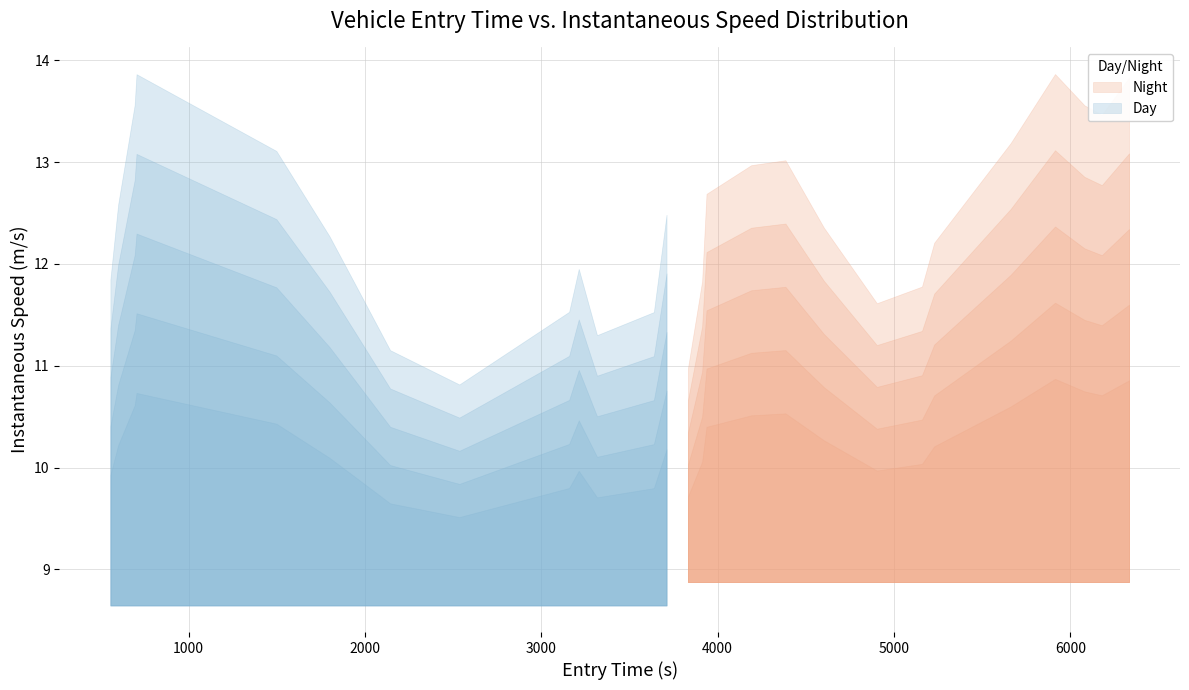

Count the number of data series in this chart.

2